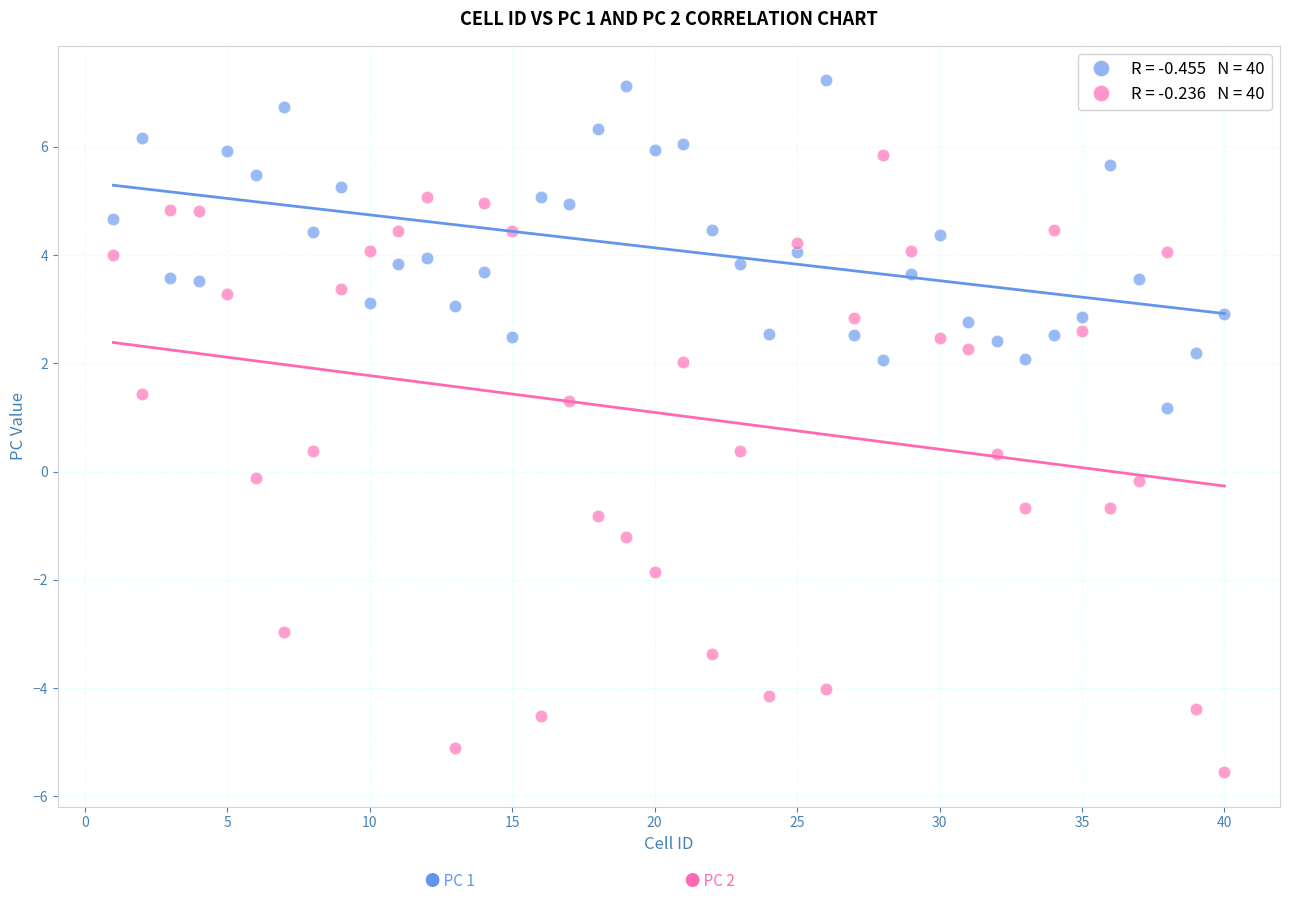

Across all data points, what is the range of Y values (max minus min)?

12.8